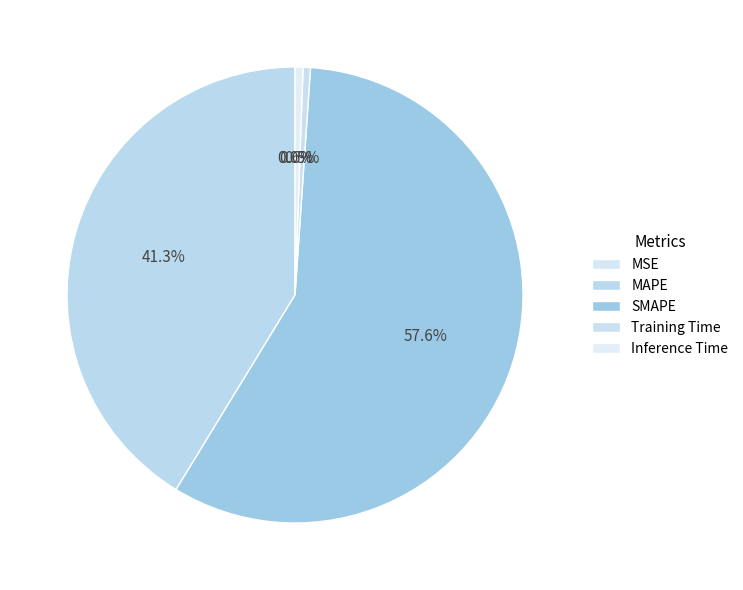

Which has a higher value, MAPE or Training Time?

MAPE